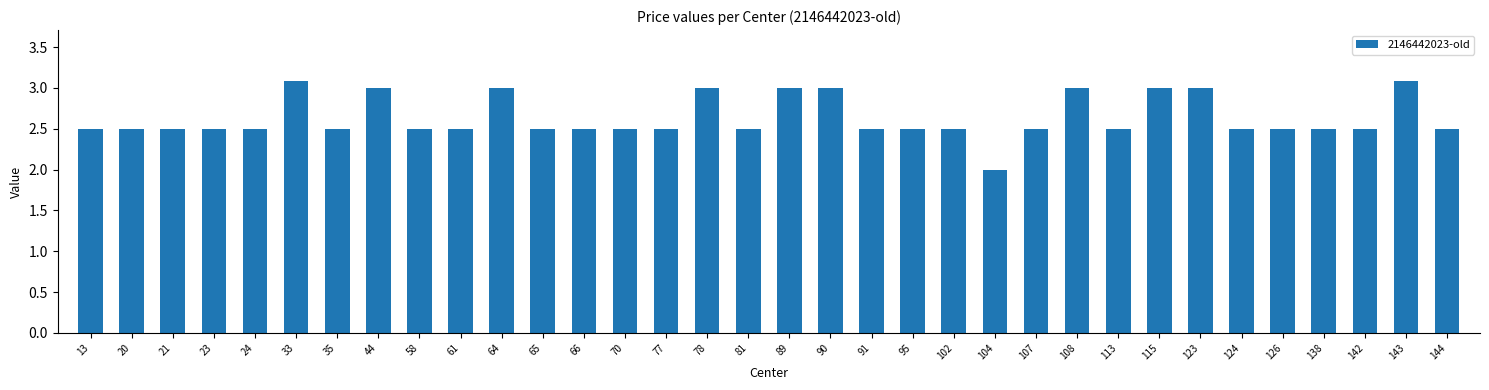

What is the ratio of the value at 113 to the value at 64?

0.8